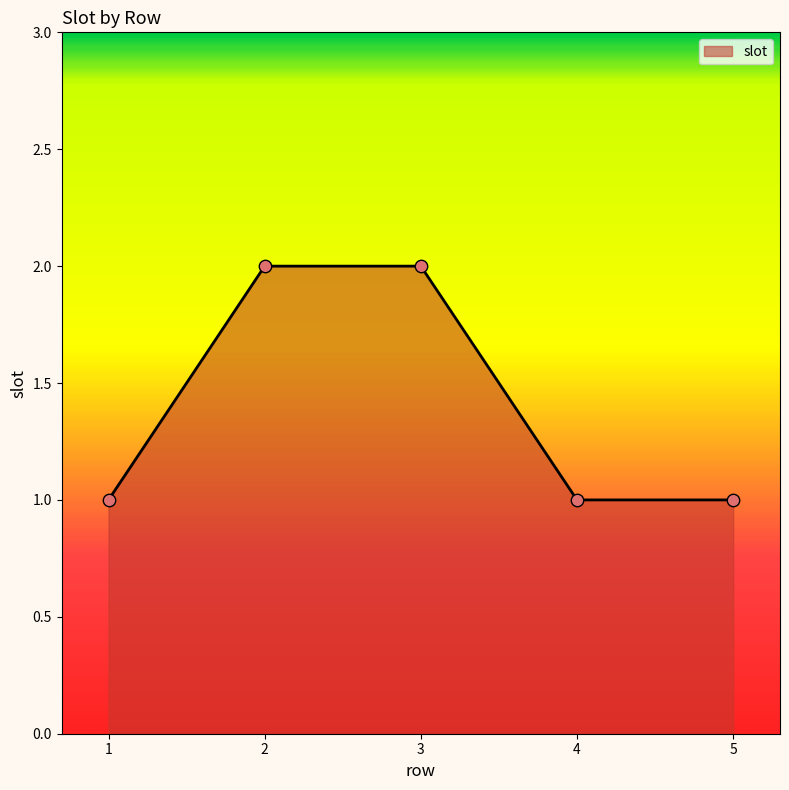

What is the change in value from 1 to 2?

+1